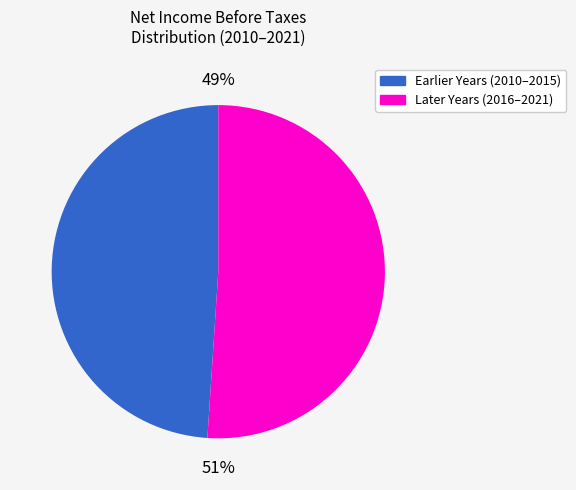

To the nearest percent, what is the difference between the largest and smallest slice percentages?

2%